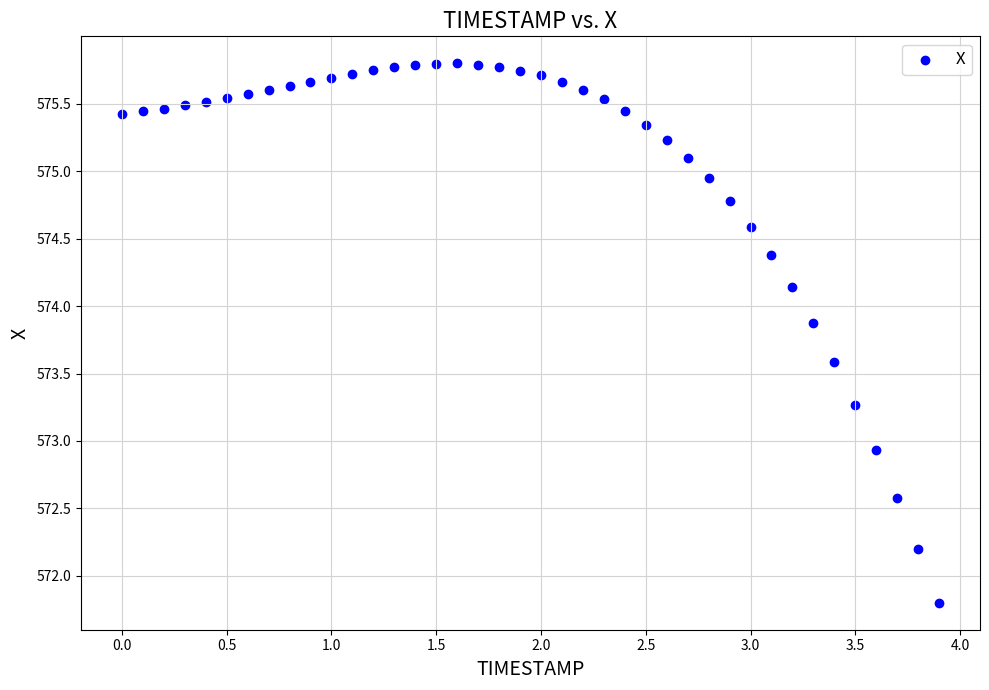

What Y value in the scatter plot is closest to 573?

572.9